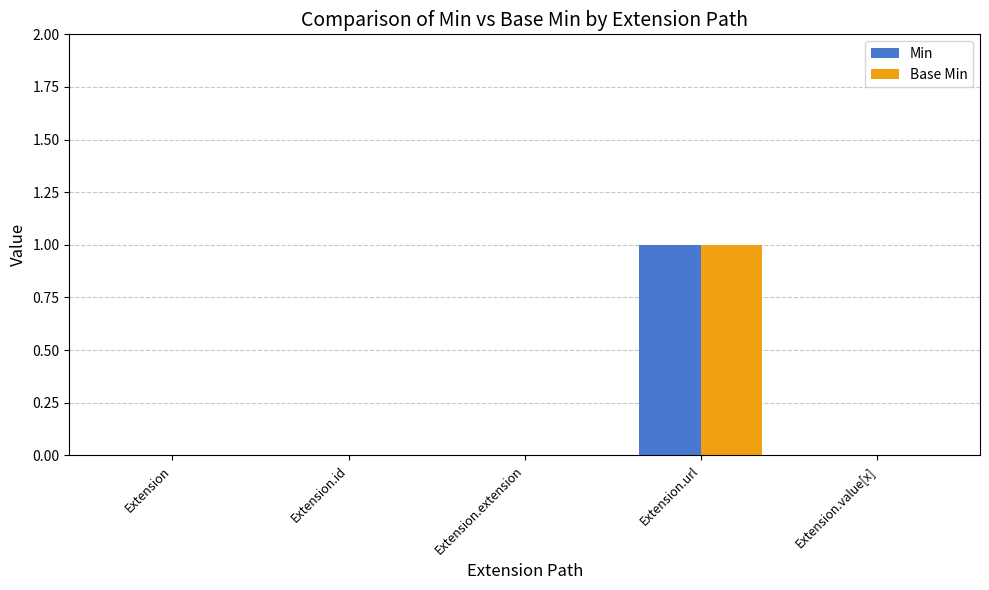

At which category is the sum across all series the highest?

Extension.url